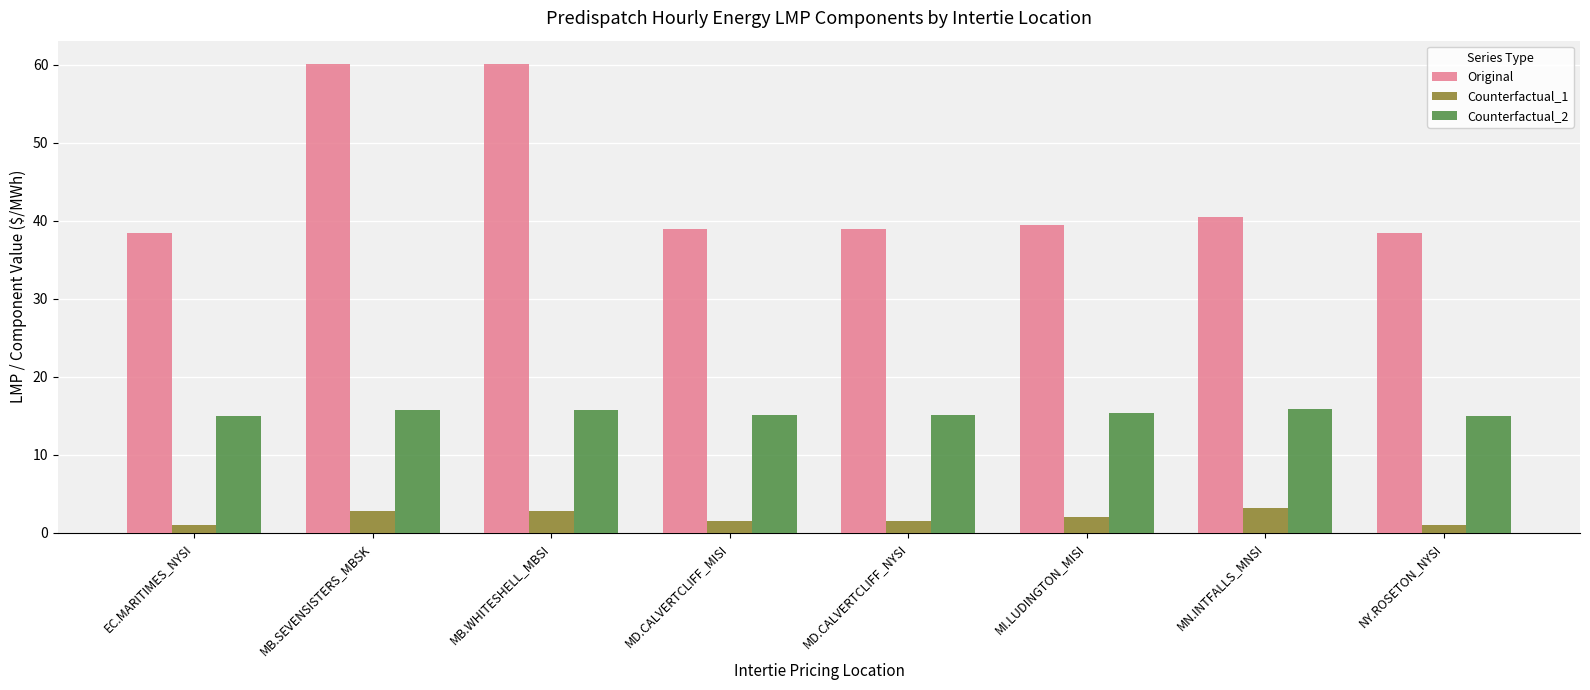

What is the minimum value for Original?

38.4